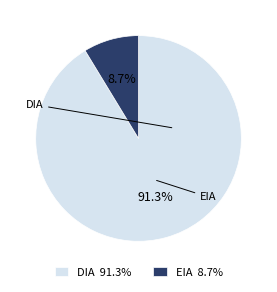

Which category accounts for the majority?

DIA